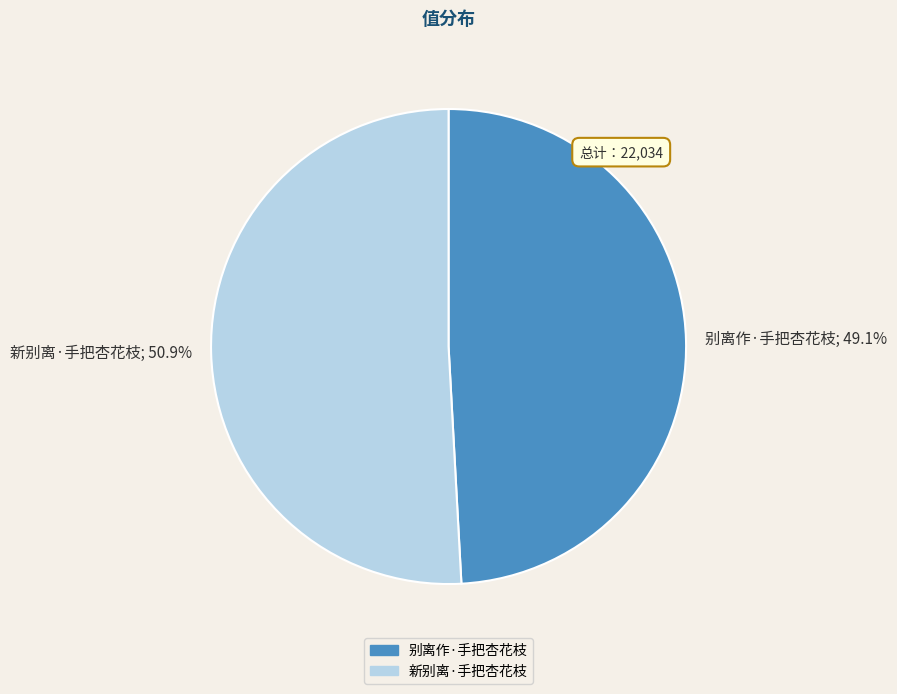

To the nearest percent, what portion does 别离作·手把杏花枝 represent?

49%